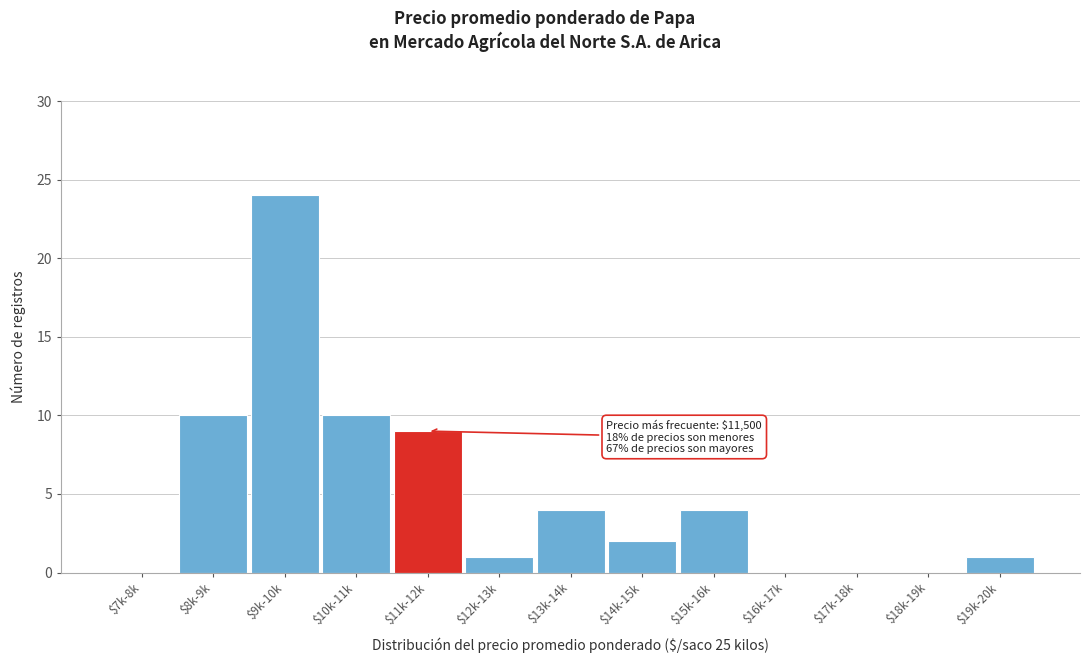

The value at $19k-20k is 2. True or false?

False